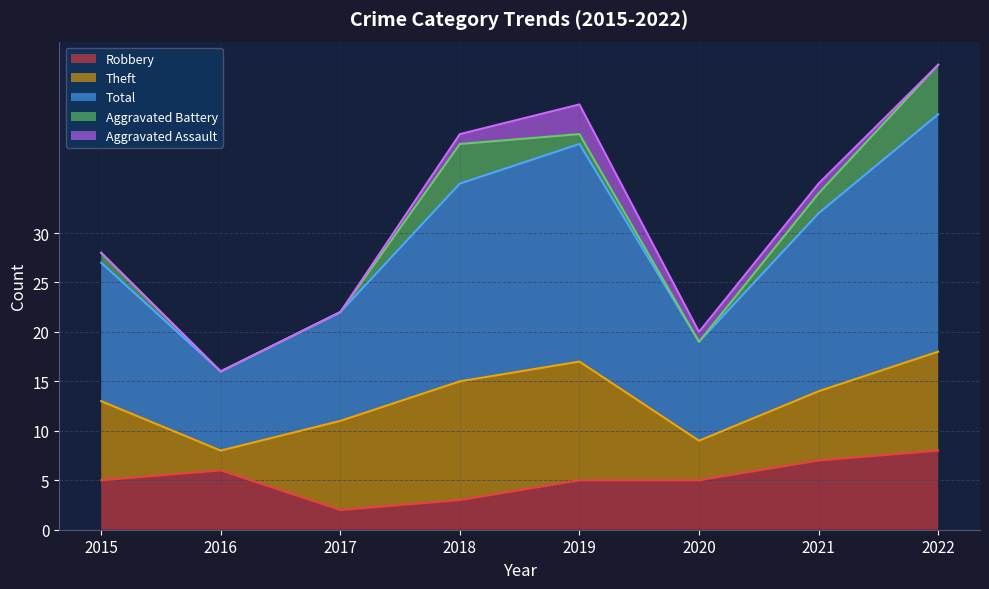

True or false: Aggravated Assault and Theft cross at least once.

False